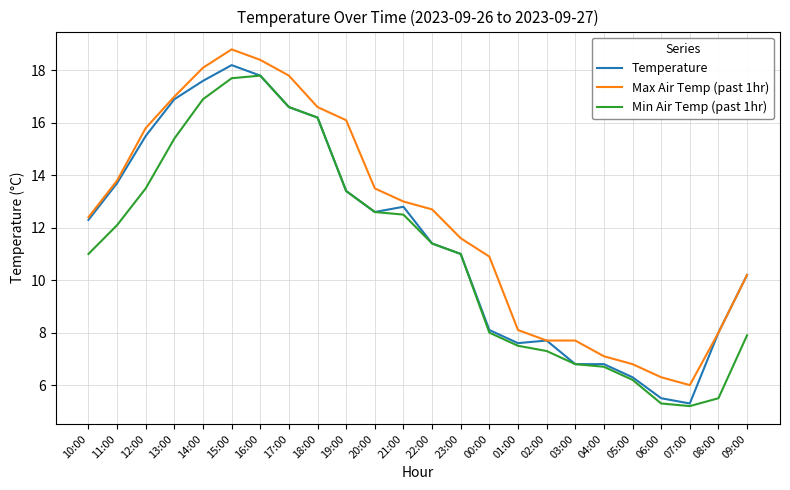

Reading left to right, extract all data points from this chart.

Temperature: 10:00=12.3	11:00=13.7	12:00=15.5	13:00=16.9	14:00=17.6	15:00=18.2	16:00=17.8	17:00=16.6	18:00=16.2	19:00=13.4	20:00=12.6	21:00=12.8	22:00=11.4	23:00=11.0	00:00=8.1	01:00=7.6	02:00=7.7	03:00=6.8	04:00=6.8	05:00=6.3	06:00=5.5	07:00=5.3	08:00=8.0	09:00=10.2
Max Air Temp (past 1hr): 10:00=12.4	11:00=13.8	12:00=15.8	13:00=17.0	14:00=18.1	15:00=18.8	16:00=18.4	17:00=17.8	18:00=16.6	19:00=16.1	20:00=13.5	21:00=13.0	22:00=12.7	23:00=11.6	00:00=10.9	01:00=8.1	02:00=7.7	03:00=7.7	04:00=7.1	05:00=6.8	06:00=6.3	07:00=6.0	08:00=8.0	09:00=10.2
Min Air Temp (past 1hr): 10:00=11.0	11:00=12.1	12:00=13.5	13:00=15.4	14:00=16.9	15:00=17.7	16:00=17.8	17:00=16.6	18:00=16.2	19:00=13.4	20:00=12.6	21:00=12.5	22:00=11.4	23:00=11.0	00:00=8.0	01:00=7.5	02:00=7.3	03:00=6.8	04:00=6.7	05:00=6.2	06:00=5.3	07:00=5.2	08:00=5.5	09:00=7.9